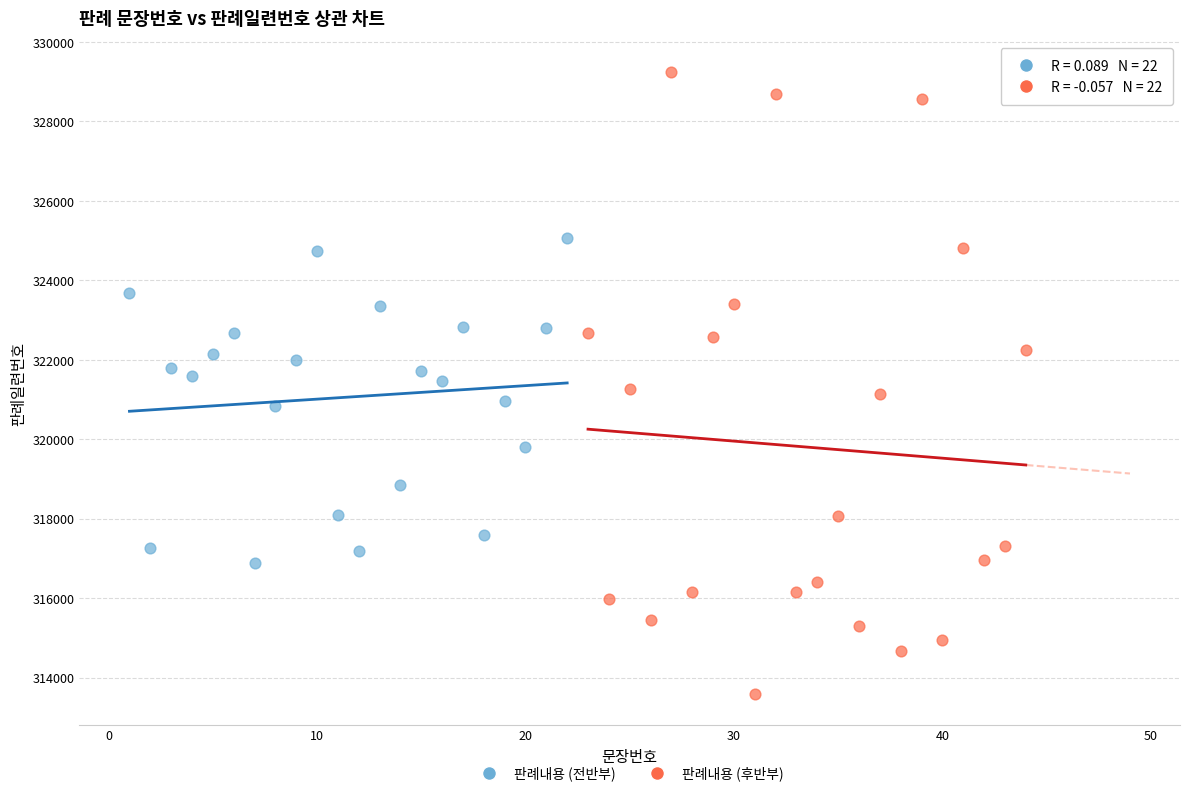

Which series has the largest Y range (max minus min)?

판례내용 (후반부)